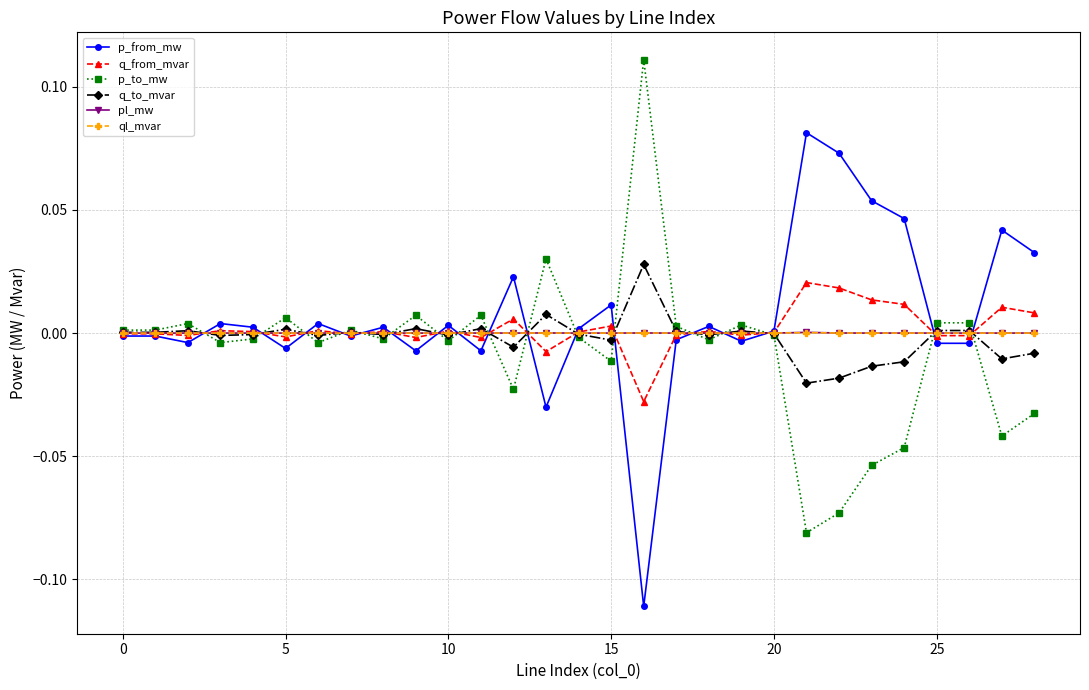

Is the value of p_to_mw at 5 greater than the value of pl_mw at 15?

Yes